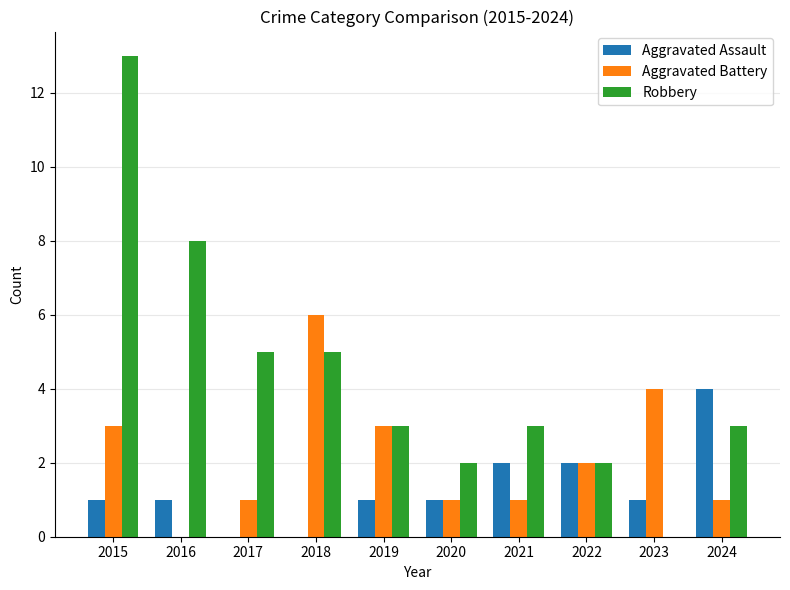

Which category has the highest value across all series?

2015